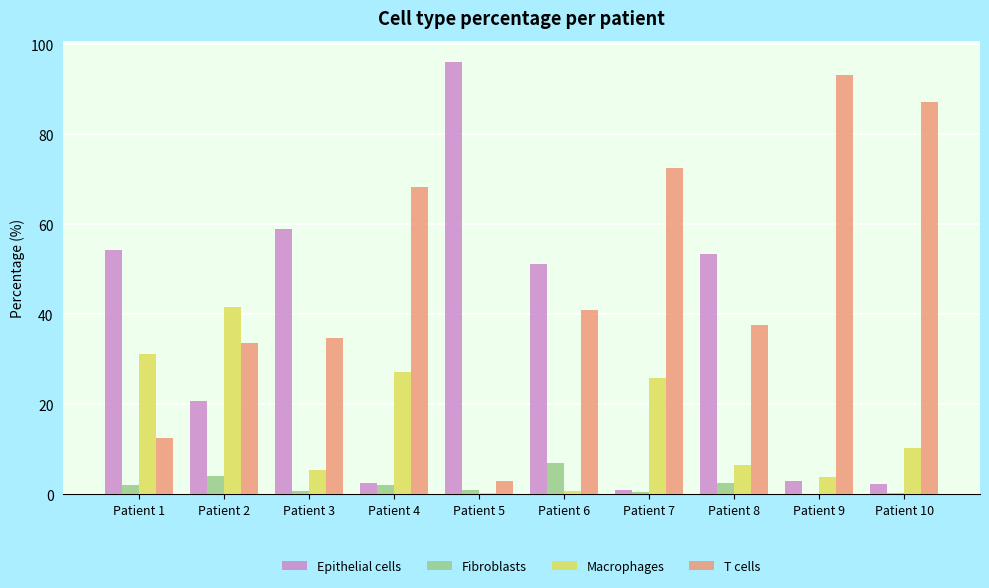

What is the maximum value for T cells?

93.2